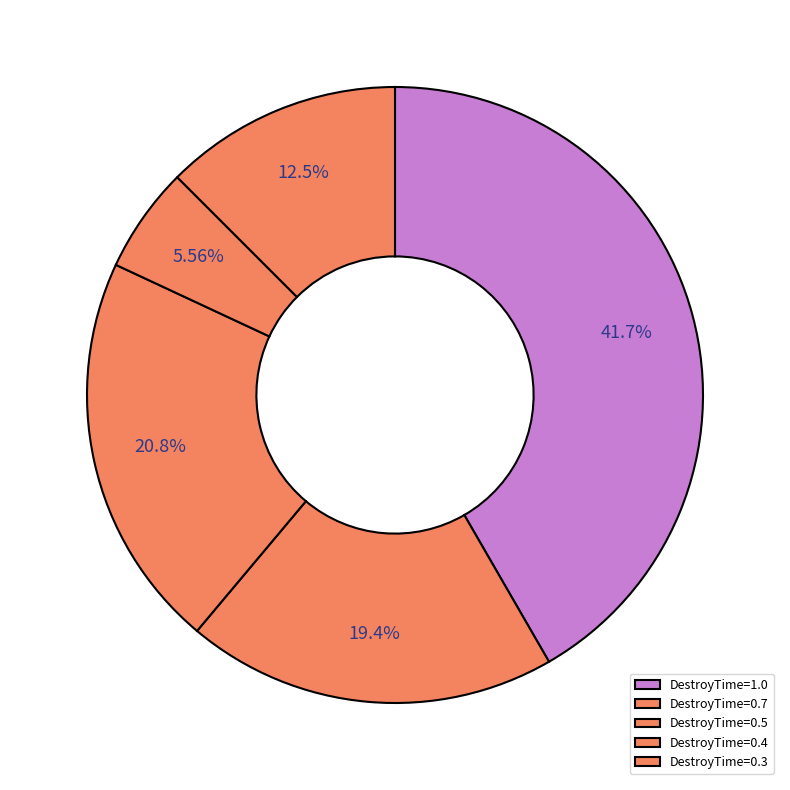

Does any single category account for the majority?

No